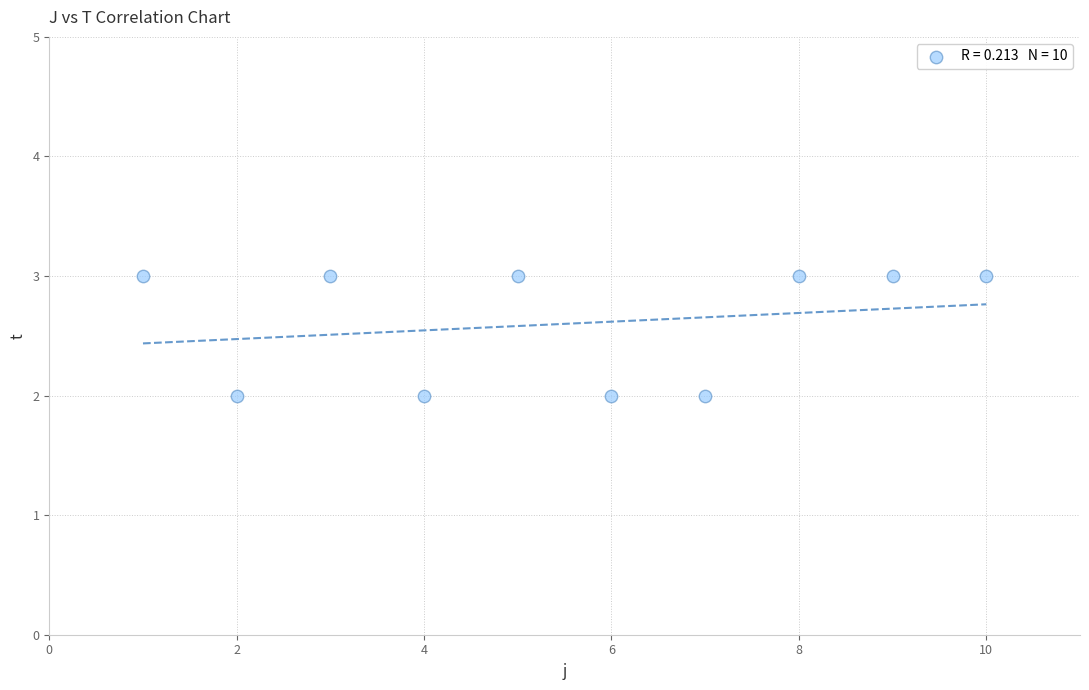

What is the range of X values (max minus min)?

9